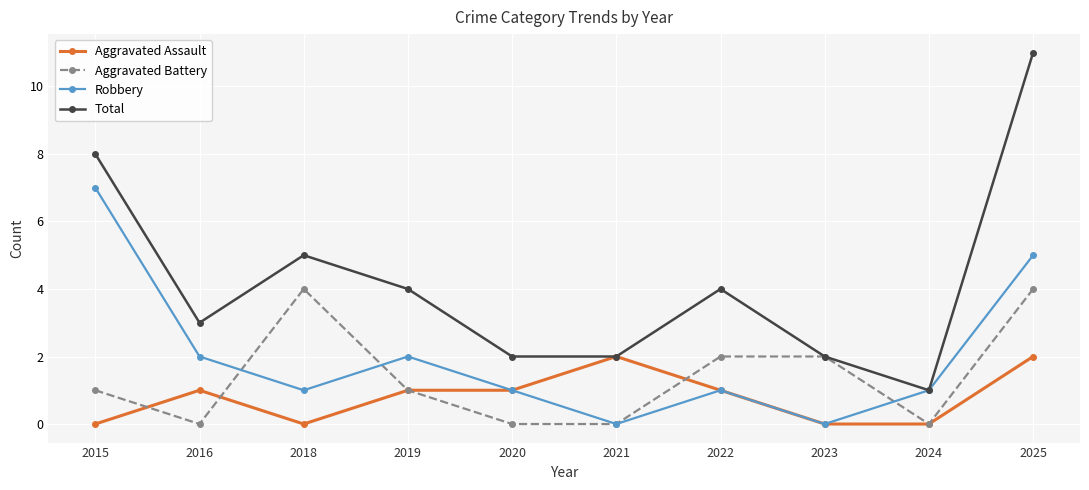

Is it true that Robbery equals 4 at 2015?

False